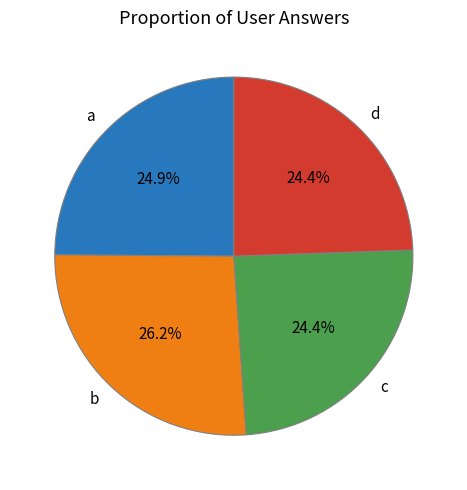

Is there a majority slice in this chart?

No